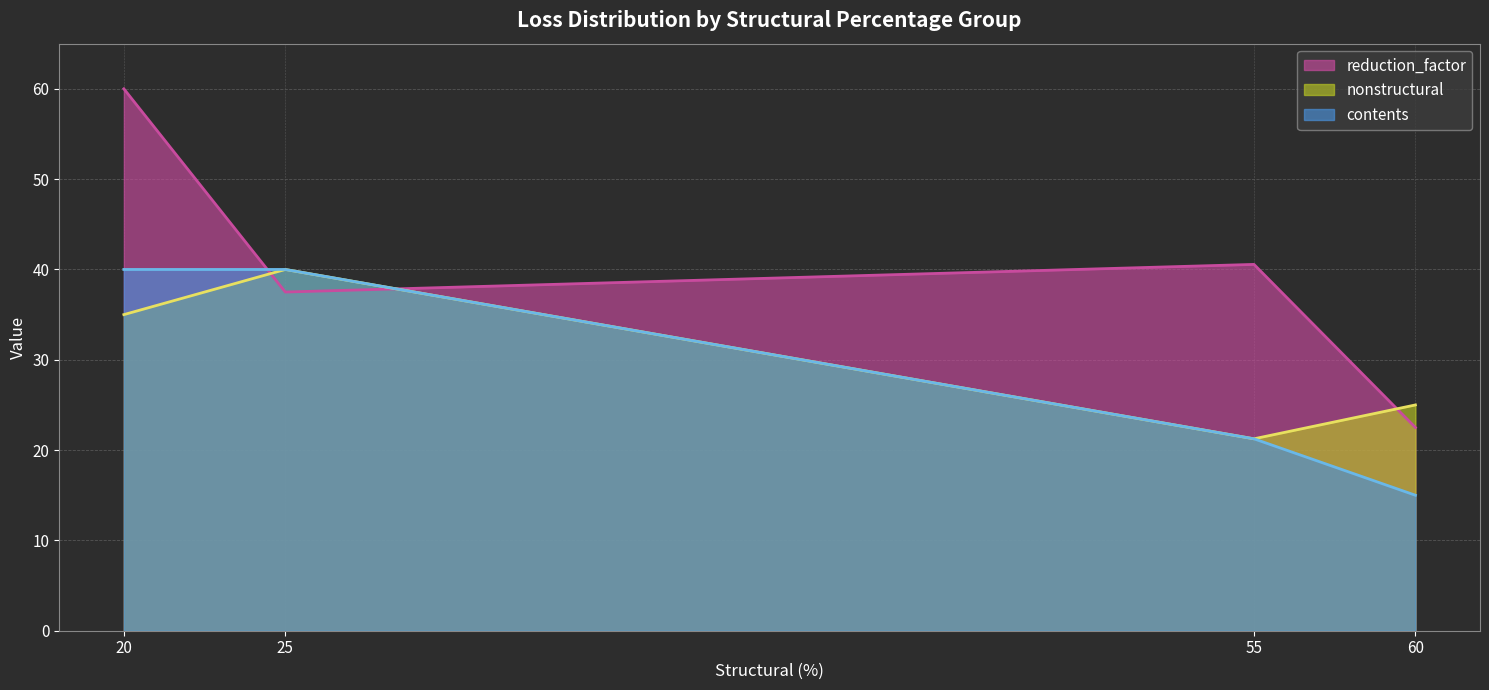

Which label corresponds to the smallest value in the chart?

60